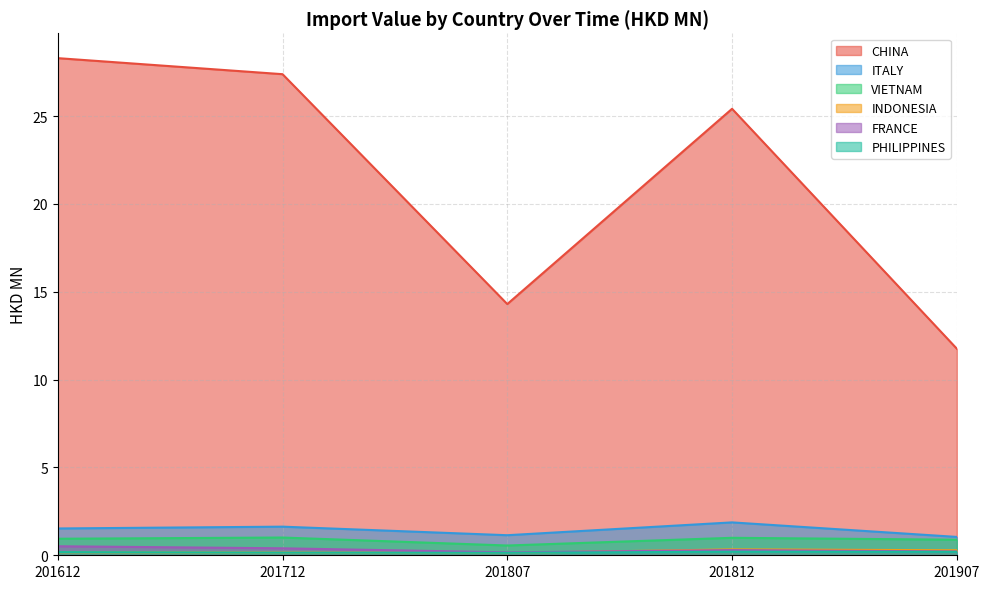

True or false: FRANCE and VIETNAM intersect in this chart.

False